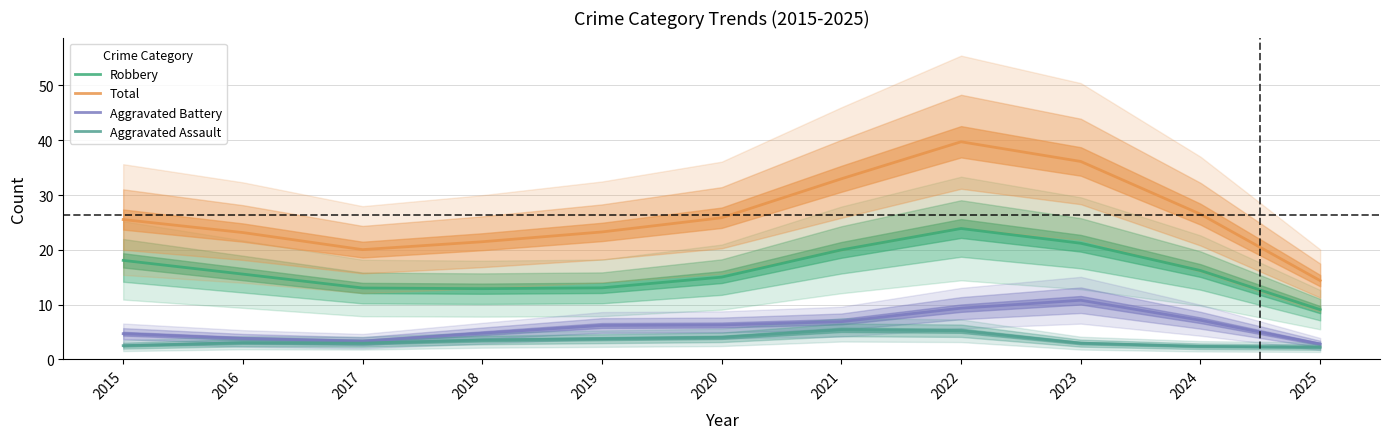

The value of Aggravated Battery at 2023 is 10.8. True or false?

True